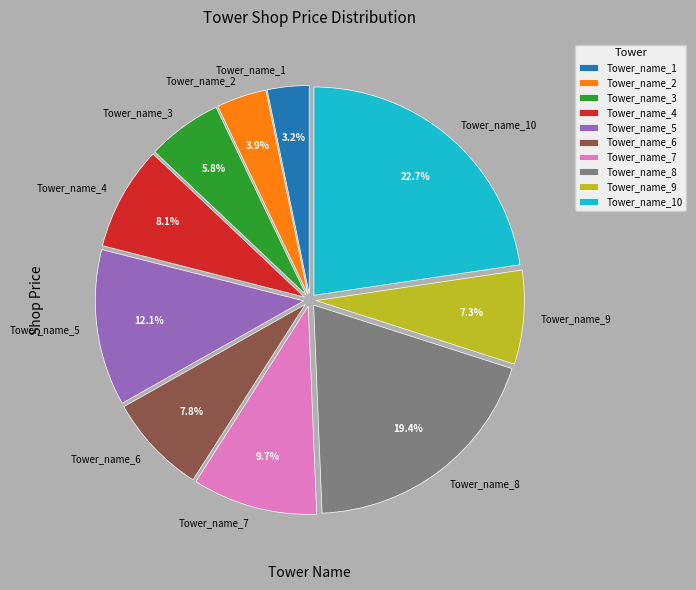

Approximately how many times larger is the value at Tower_name_8 compared to Tower_name_9?

2.7